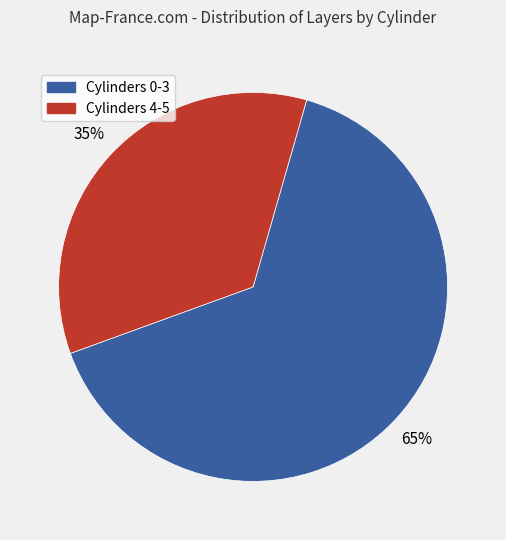

What percentage is the Cylinders 4-5 slice, to the nearest percent?

35%